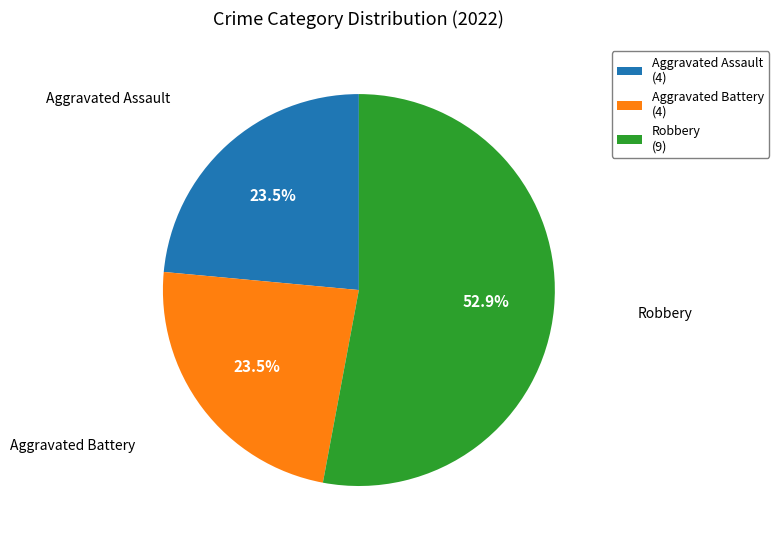

Between Aggravated Battery (4) and Robbery (9), which is larger?

Robbery (9)